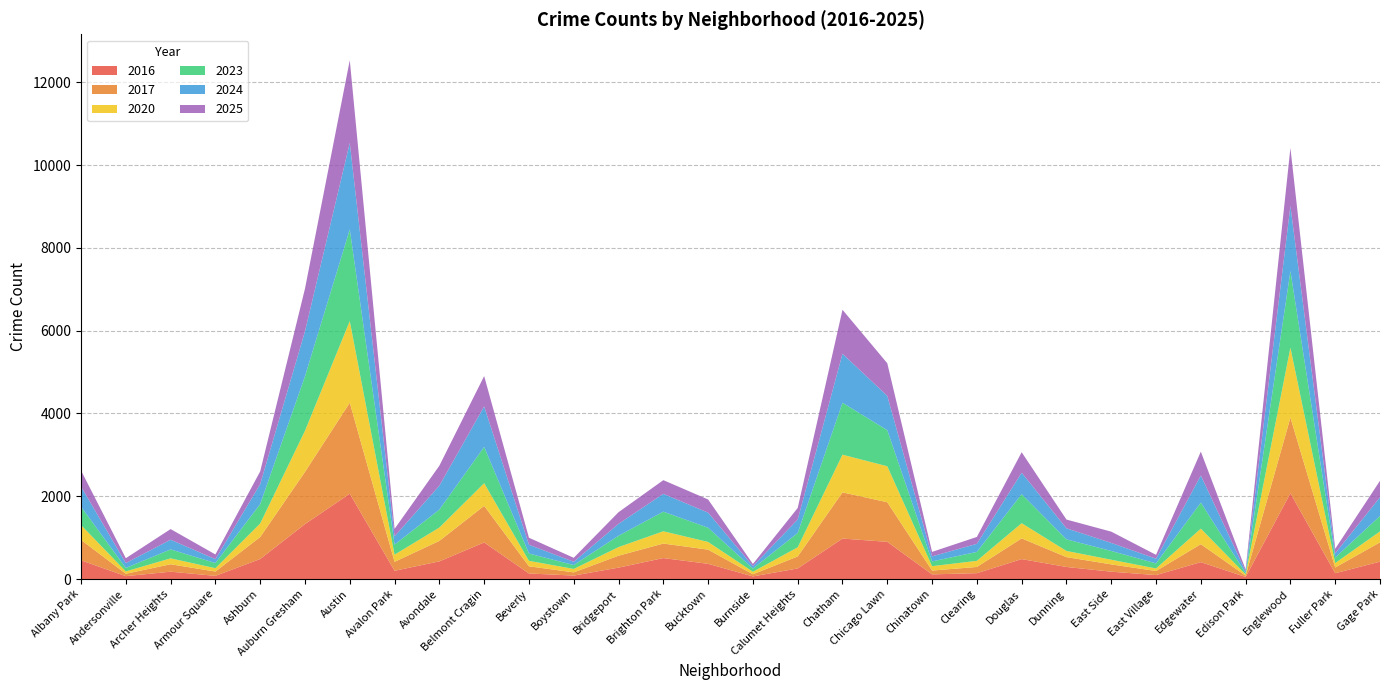

Reading left to right, list all the values displayed in this chart.

2024: Albany Park=485	Andersonville=118	Archer Heights=234	Armour Square=93	Ashburn=482	Auburn Gresham=1087	Austin=2091	Avalon Park=200	Avondale=578	Belmont Cragin=979	Beverly=212	Boystown=79	Bridgeport=287	Brighton Park=430	Bucktown=365	Burnside=59	Calumet Heights=325	Chatham=1183	Chicago Lawn=829	Chinatown=122	Clearing=196	Douglas=517	Dunning=267	East Side=194	East Village=113	Edgewater=654	Edison Park=46	Englewood=1571	Fuller Park=101	Gage Park=452
2017: Albany Park=493	Andersonville=58	Archer Heights=179	Armour Square=104	Ashburn=531	Auburn Gresham=1260	Austin=2197	Avalon Park=216	Avondale=495	Belmont Cragin=884	Beverly=173	Boystown=77	Bridgeport=288	Brighton Park=350	Bucktown=342	Burnside=51	Calumet Heights=290	Chatham=1116	Chicago Lawn=956	Chinatown=92	Clearing=150	Douglas=500	Dunning=238	East Side=176	East Village=98	Edgewater=434	Edison Park=31	Englewood=1828	Fuller Park=138	Gage Park=467
2020: Albany Park=358	Andersonville=57	Archer Heights=143	Armour Square=81	Ashburn=328	Auburn Gresham=994	Austin=1973	Avalon Park=173	Avondale=322	Belmont Cragin=547	Beverly=132	Boystown=83	Bridgeport=208	Brighton Park=297	Bucktown=186	Burnside=61	Calumet Heights=221	Chatham=910	Chicago Lawn=870	Chinatown=106	Clearing=148	Douglas=367	Dunning=149	East Side=113	East Village=61	Edgewater=376	Edison Park=29	Englewood=1689	Fuller Park=107	Gage Park=264
2023: Albany Park=444	Andersonville=83	Archer Heights=216	Armour Square=125	Ashburn=468	Auburn Gresham=1317	Austin=2214	Avalon Park=243	Avondale=434	Belmont Cragin=876	Beverly=177	Boystown=94	Bridgeport=274	Brighton Park=474	Bucktown=343	Burnside=77	Calumet Heights=346	Chatham=1255	Chicago Lawn=871	Chinatown=115	Clearing=215	Douglas=702	Dunning=280	East Side=212	East Village=123	Edgewater=629	Edison Park=31	Englewood=1851	Fuller Park=133	Gage Park=373
2025: Albany Park=389	Andersonville=117	Archer Heights=257	Armour Square=114	Ashburn=308	Auburn Gresham=1030	Austin=1996	Avalon Park=180	Avondale=482	Belmont Cragin=733	Beverly=169	Boystown=96	Bridgeport=282	Brighton Park=331	Bucktown=318	Burnside=52	Calumet Heights=279	Chatham=1063	Chicago Lawn=788	Chinatown=108	Clearing=166	Douglas=496	Dunning=211	East Side=272	East Village=94	Edgewater=577	Edison Park=44	Englewood=1402	Fuller Park=111	Gage Park=398
2016: Albany Park=453	Andersonville=70	Archer Heights=178	Armour Square=77	Ashburn=484	Auburn Gresham=1328	Austin=2062	Avalon Park=200	Avondale=427	Belmont Cragin=884	Beverly=135	Boystown=84	Bridgeport=276	Brighton Park=507	Bucktown=368	Burnside=64	Calumet Heights=256	Chatham=978	Chicago Lawn=899	Chinatown=113	Clearing=142	Douglas=482	Dunning=292	East Side=178	East Village=96	Edgewater=408	Edison Park=51	Englewood=2073	Fuller Park=141	Gage Park=420